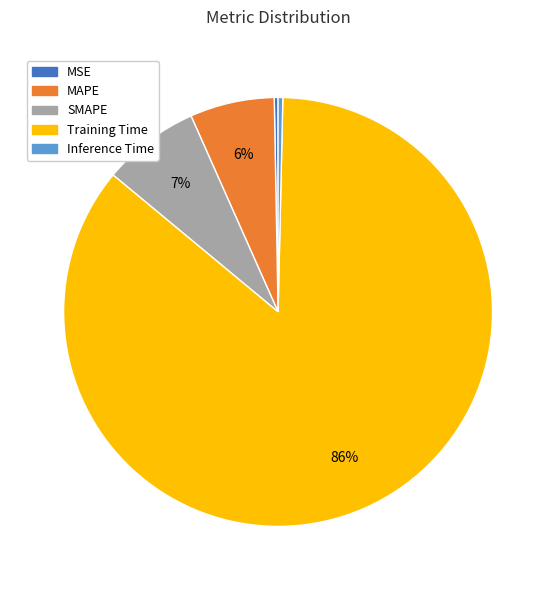

What is the largest slice in the pie chart?

Training Time